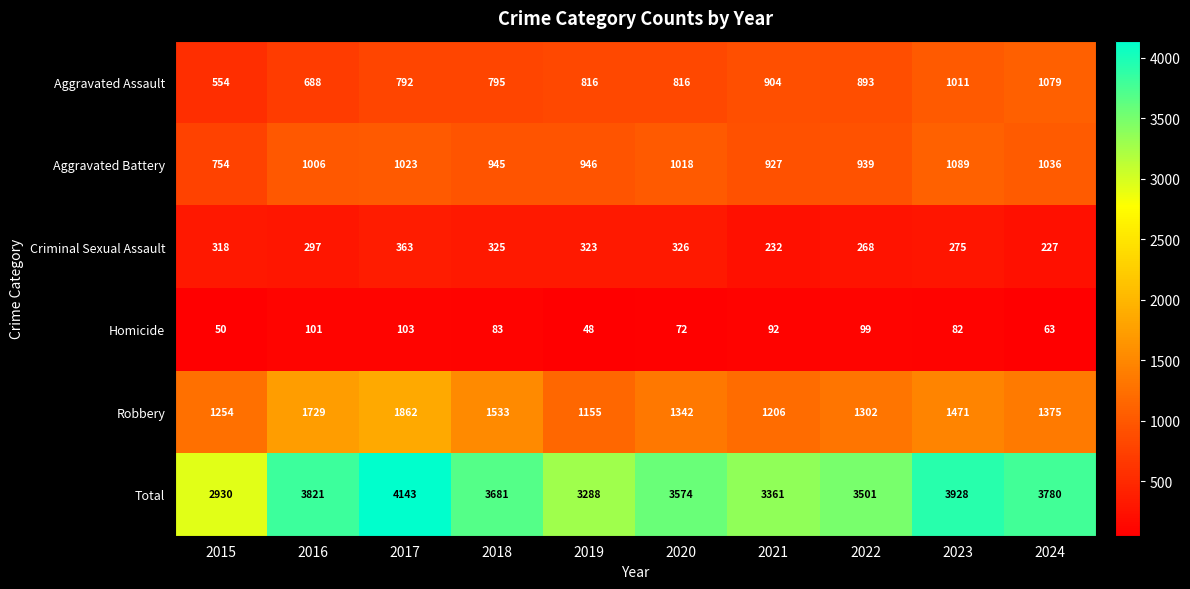

List the series in order of their peak value, lowest first.

Homicide, Criminal Sexual Assault, Aggravated Assault, Aggravated Battery, Robbery, Total